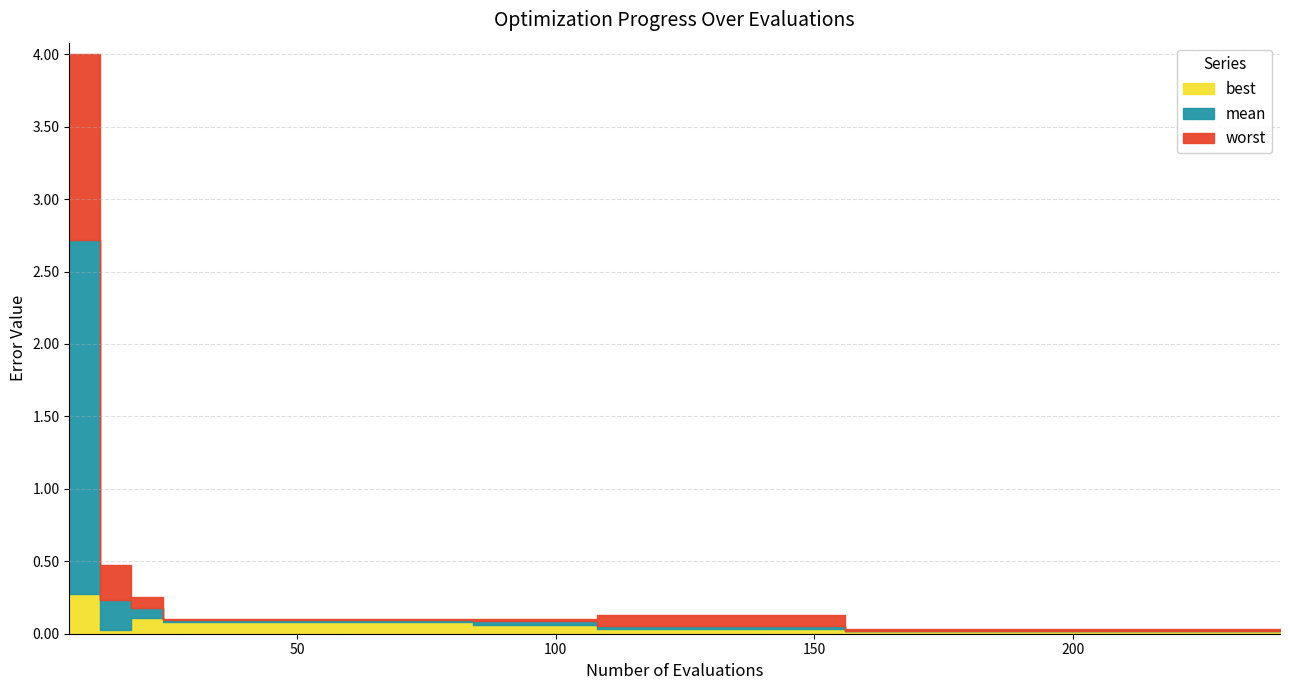

What is the highest value of the worst series?

4.0